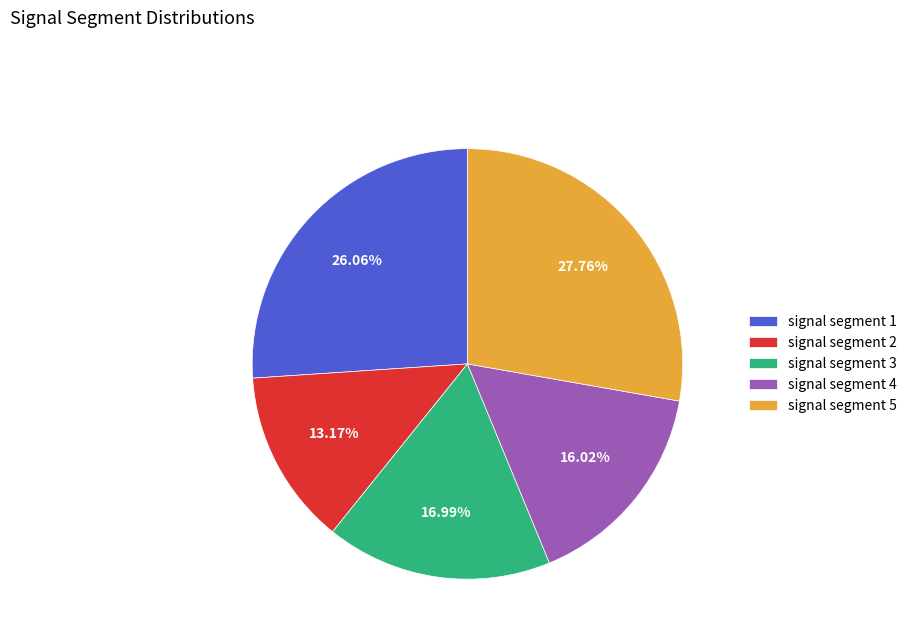

How much of the chart is everything except signal segment 2?

86.8%